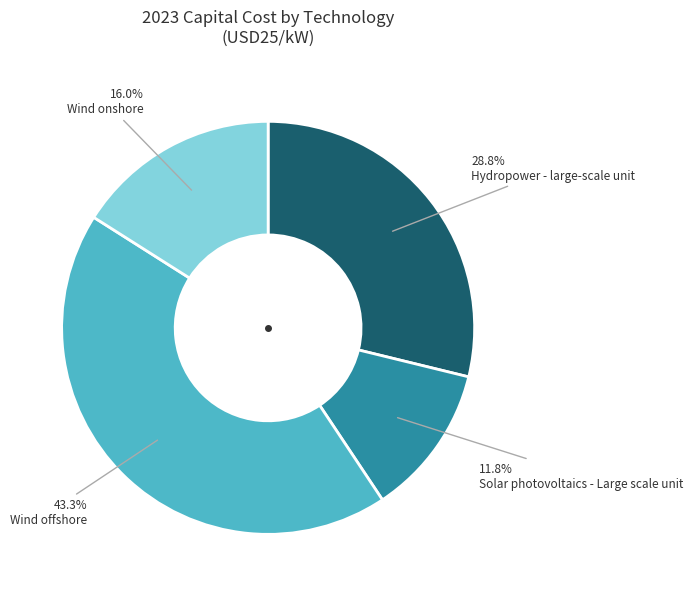

Is there any slice that represents more than half of the pie?

No